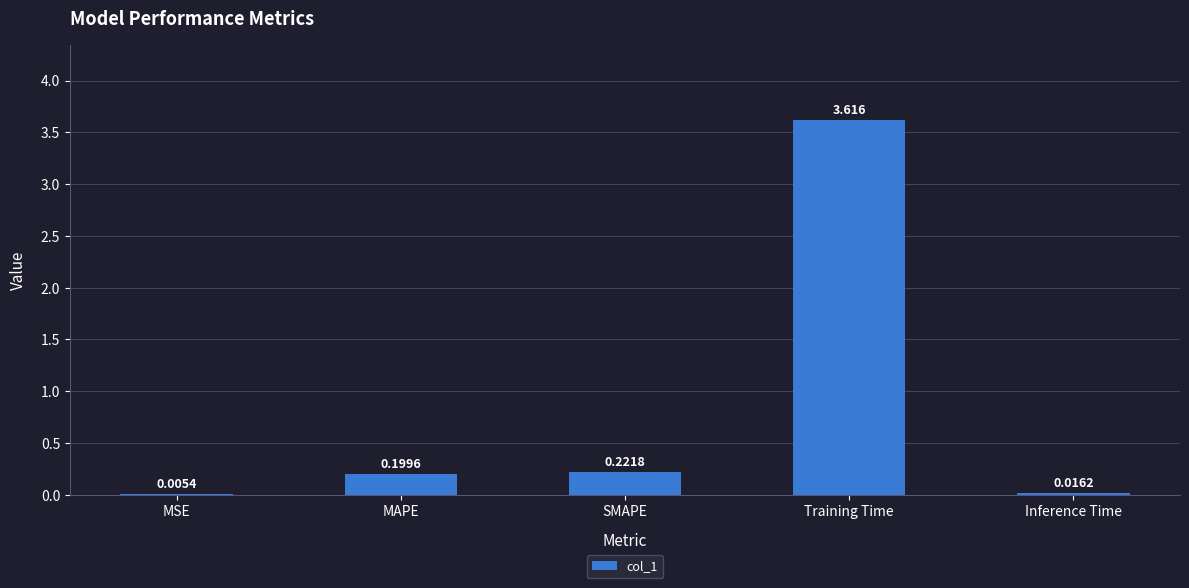

Which category has the highest value across all series?

Training Time